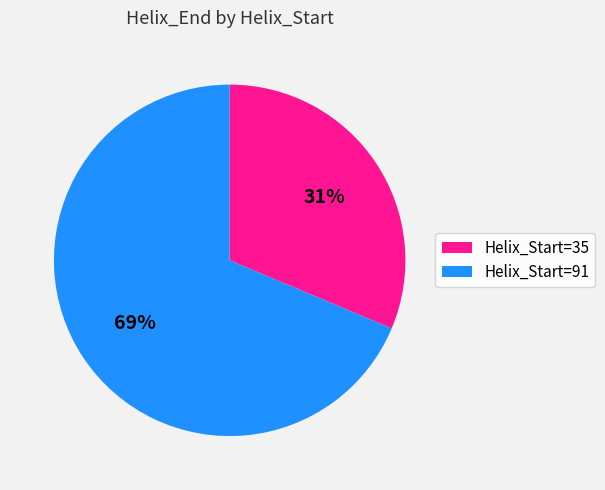

What is the ratio of the value at Helix_Start=91 to the value at Helix_Start=35?

2.2